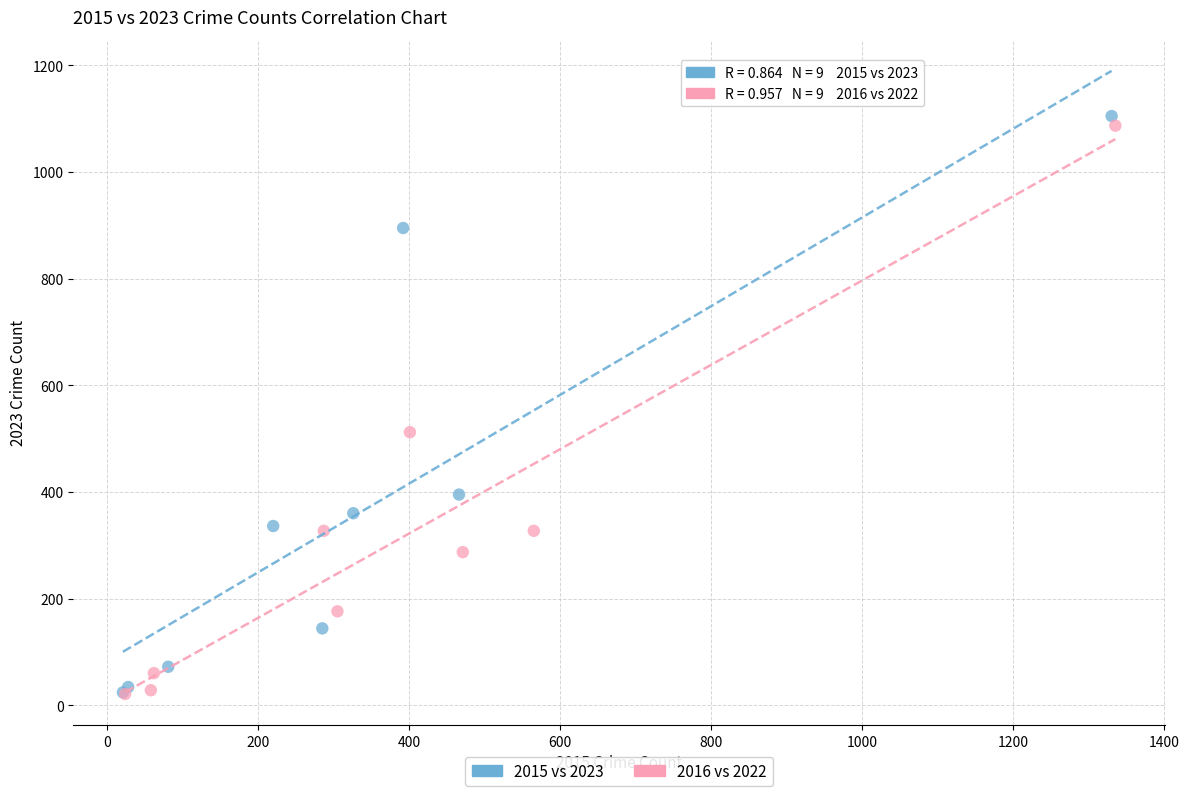

Which series has the widest spread of Y values?

2015 vs 2023